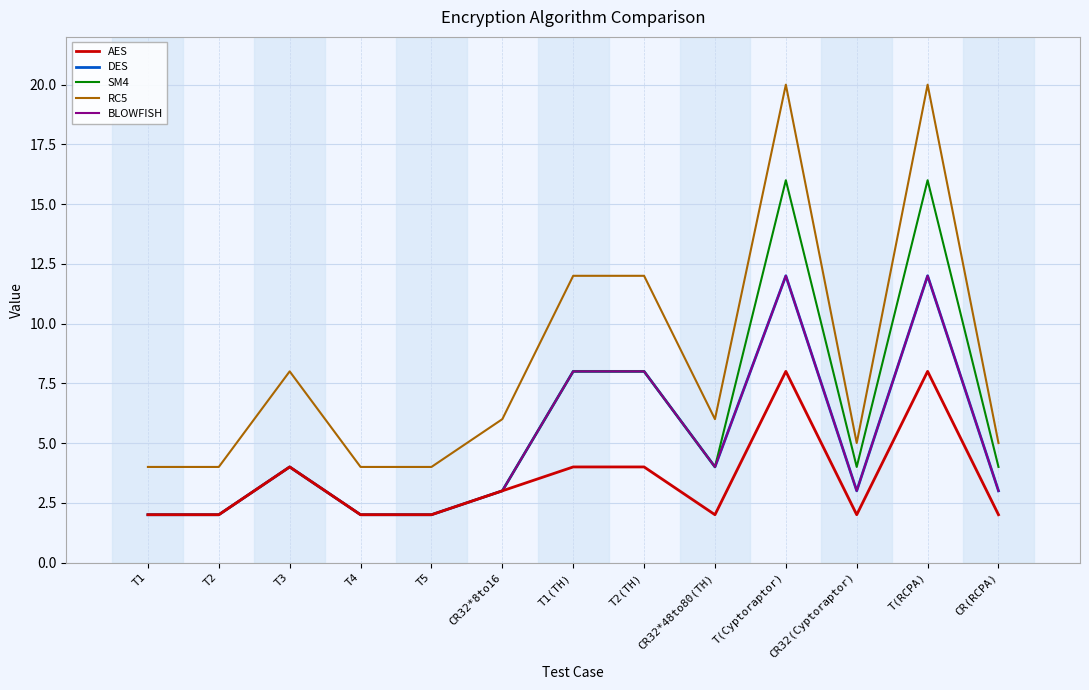

What is the highest value of the DES series?

12